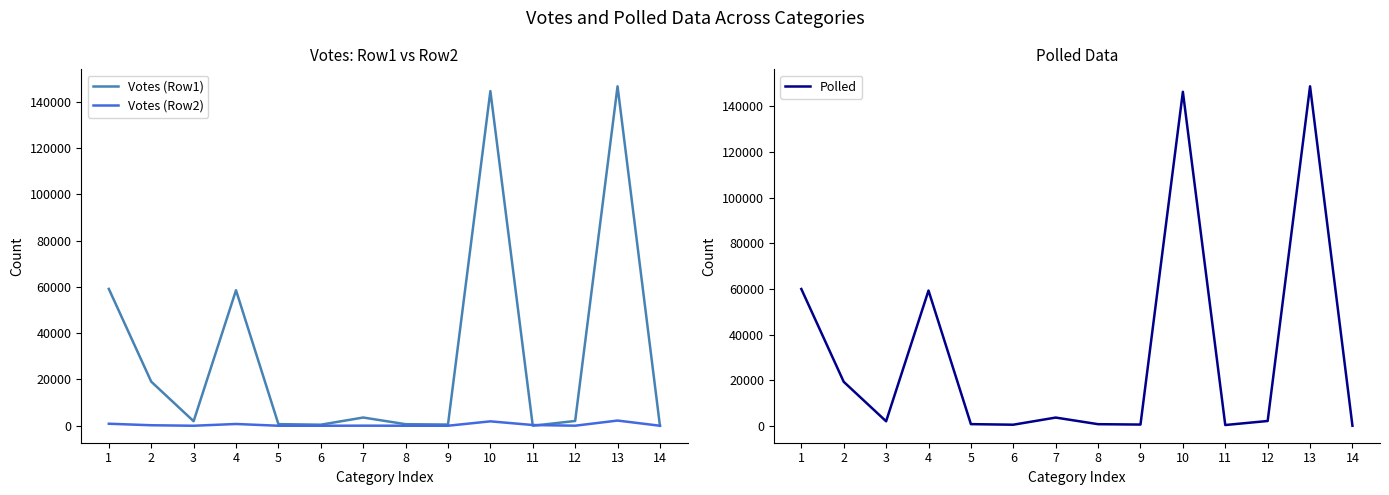

At 3, list the series in order from smallest to largest.

Votes (Row2), Votes (Row1), Polled